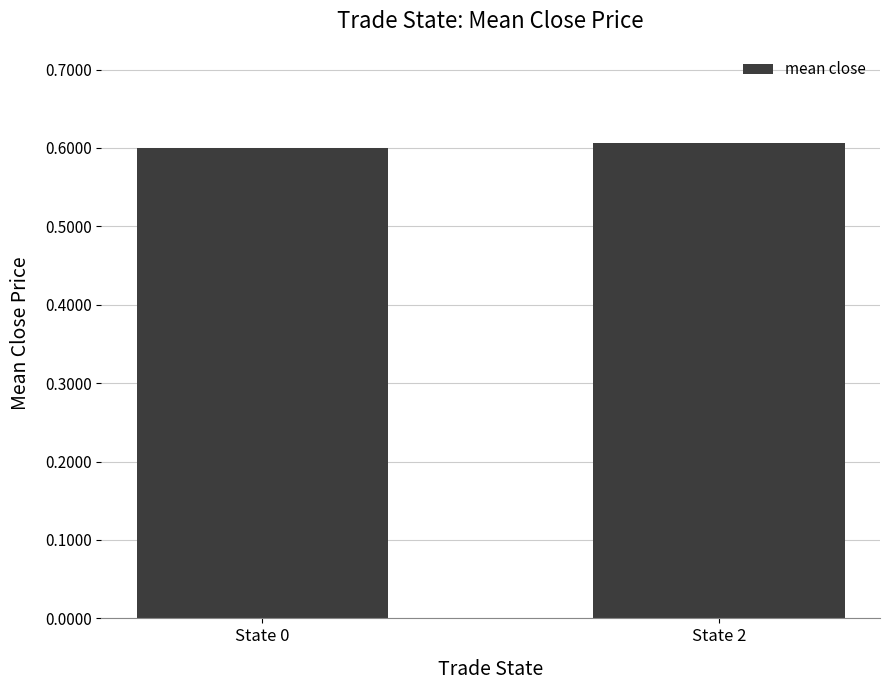

List the labels in order of value, largest first.

State 2, State 0